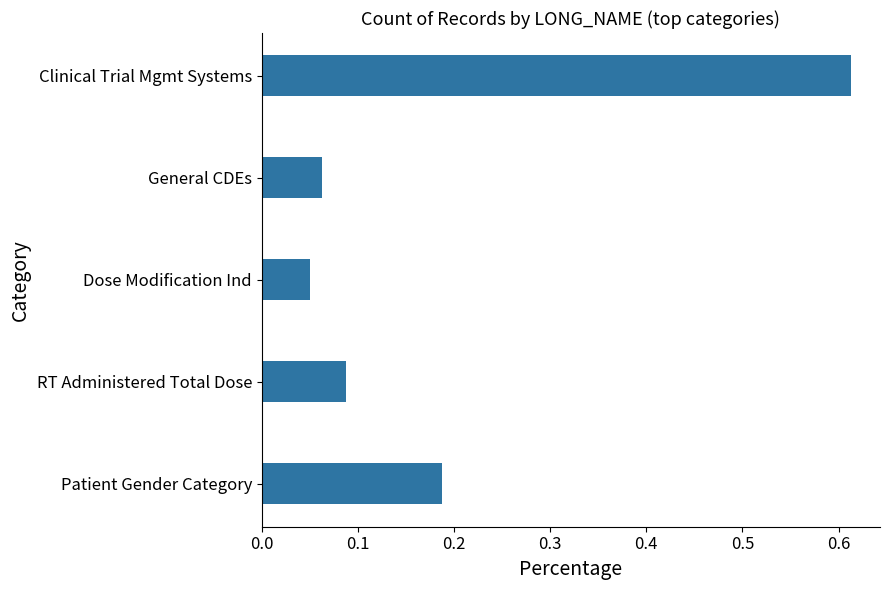

Does the chart contain any negative values?

No